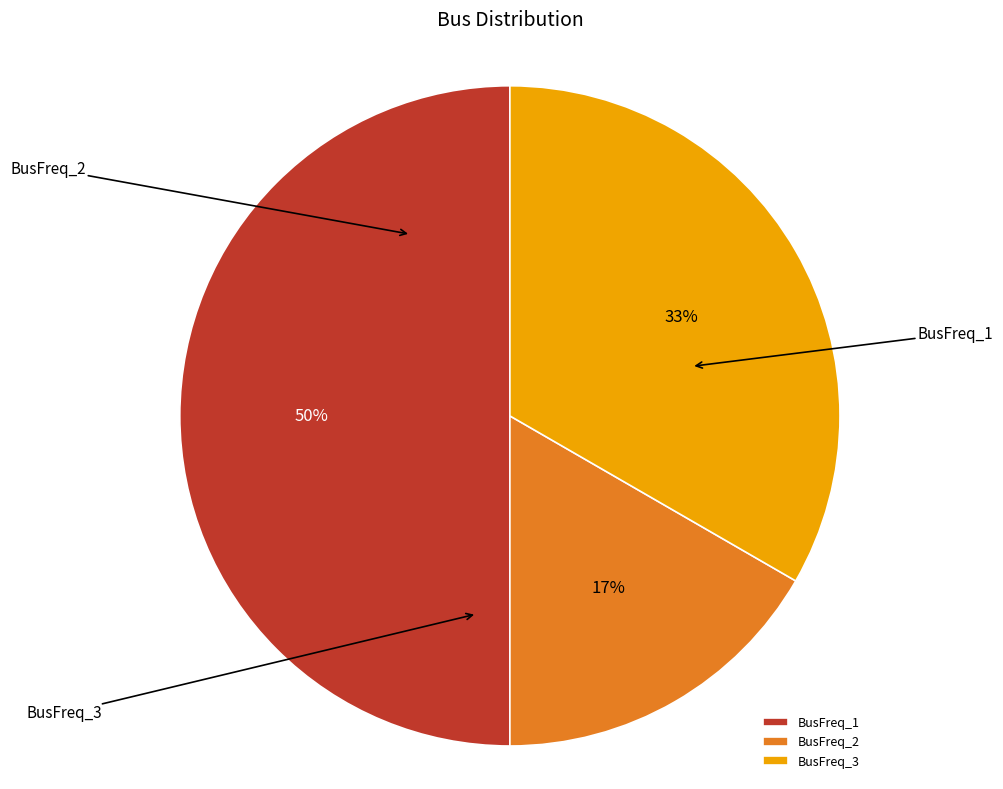

What is the change in value from BusFreq_2 to BusFreq_3?

+1